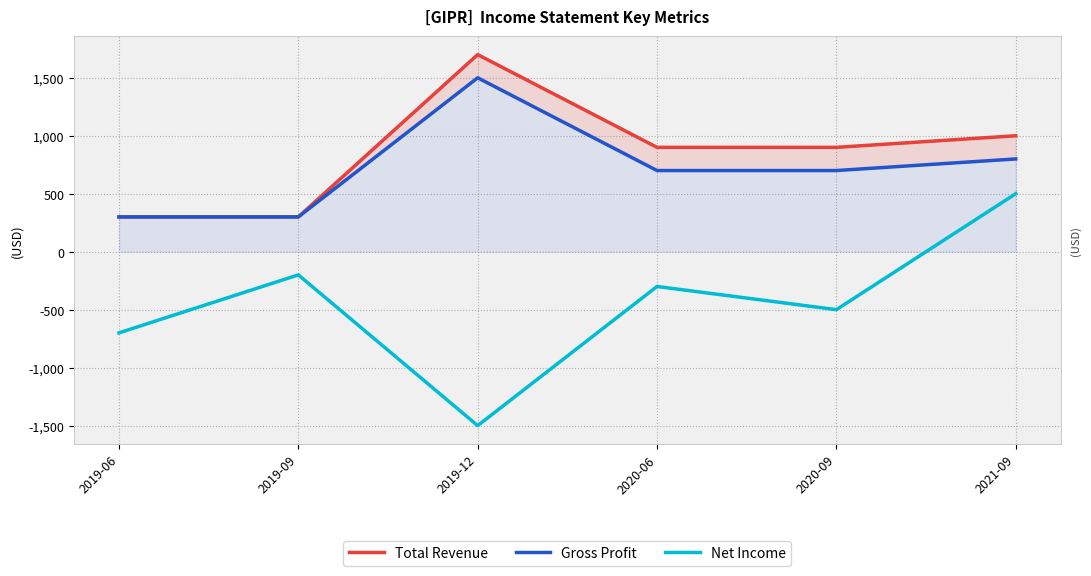

At how many categories does at least one series exceed 1139?

1